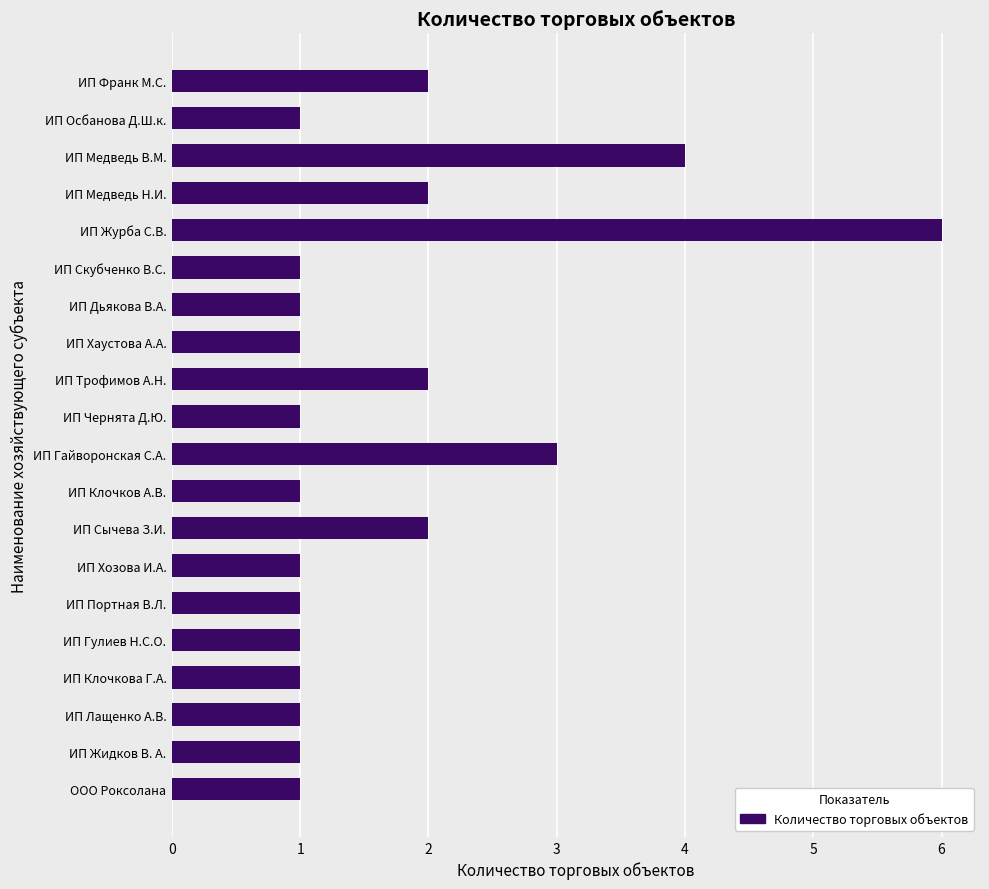

Does the chart contain any negative values?

No